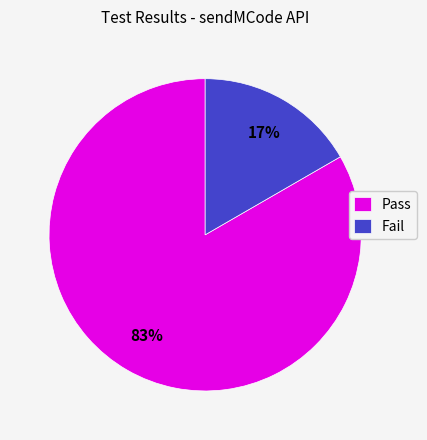

To the nearest percent, what percentage of the pie is Fail?

17%